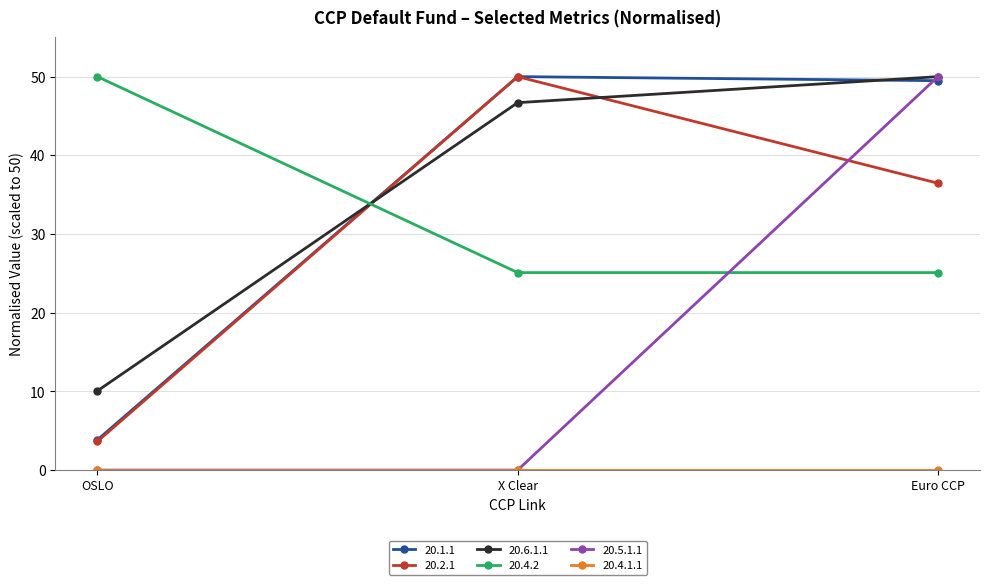

What is the label of the 1st point from the right?

Euro CCP